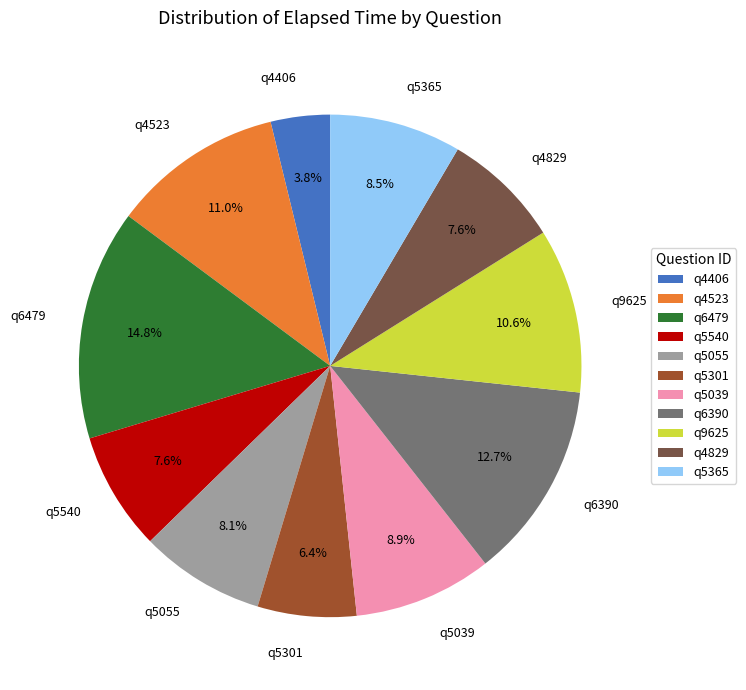

Is it true that q5055 is 20% of the pie?

False